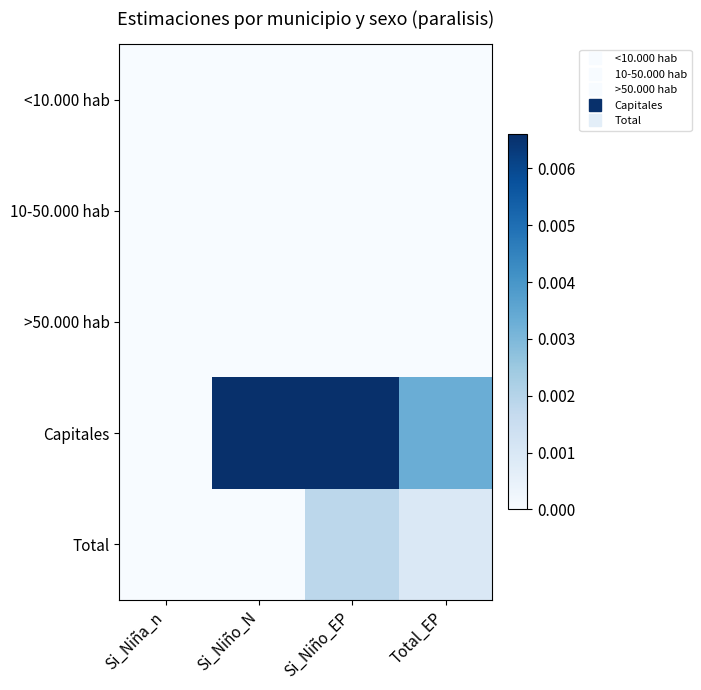

How many distinct data groups are displayed?

5